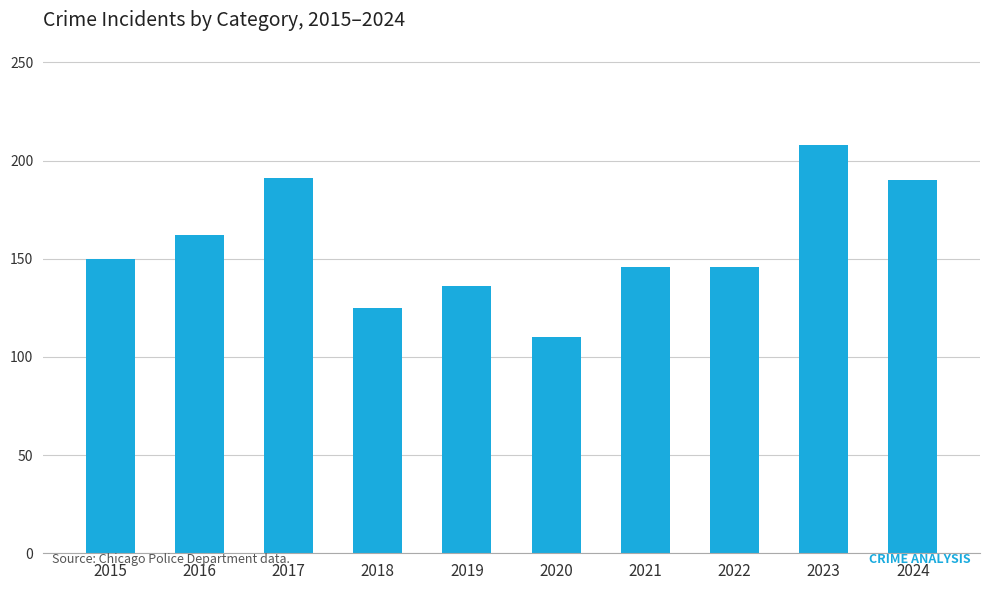

The value at 2015 is 150. True or false?

True